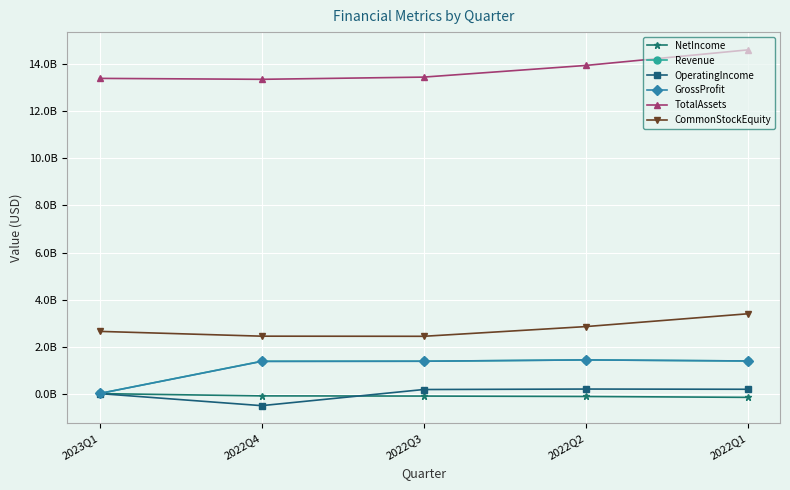

Reading left to right, transcribe all the data shown in this chart.

NetIncome: 1600000	-95900000	-103000000	-120700000	-158200000
Revenue: 6000000	1376700000	1377600000	1433800000	1388700000
OperatingIncome: 2000000	-510800000	174700000	195000000	185800000
GrossProfit: 6000000	1370100000	1377600000	1433800000	1388700000
TotalAssets: 13403700000	13364000000	13457800000	13953000000	14614700000
CommonStockEquity: 2646900000	2443200000	2437600000	2850000000	3394500000